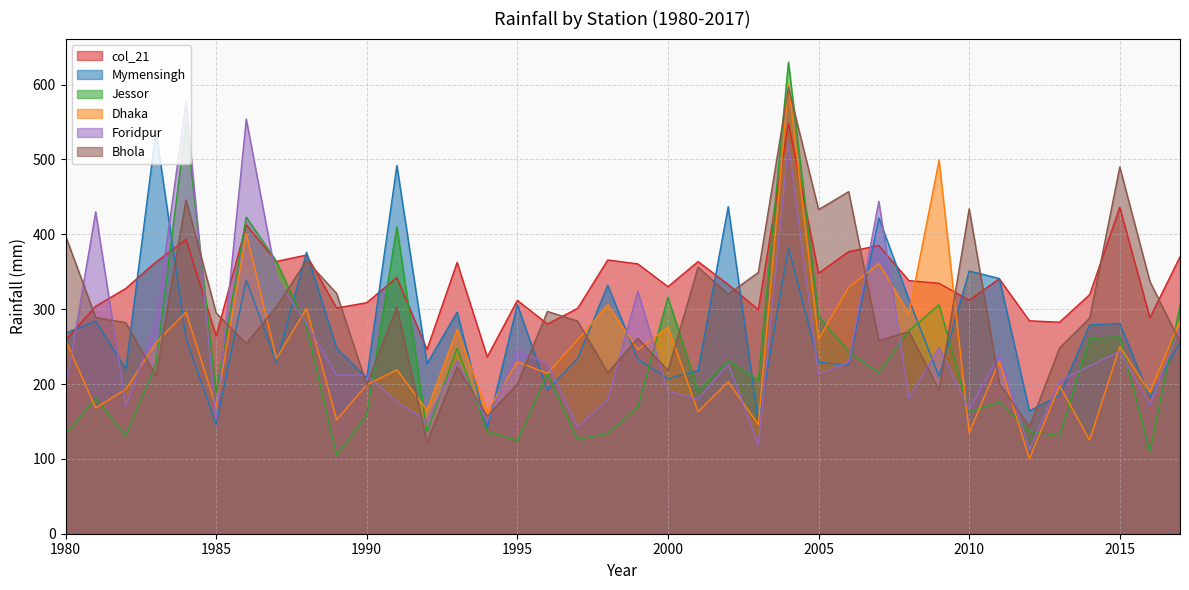

True or false: Mymensingh has more than 1 interior local peaks.

True